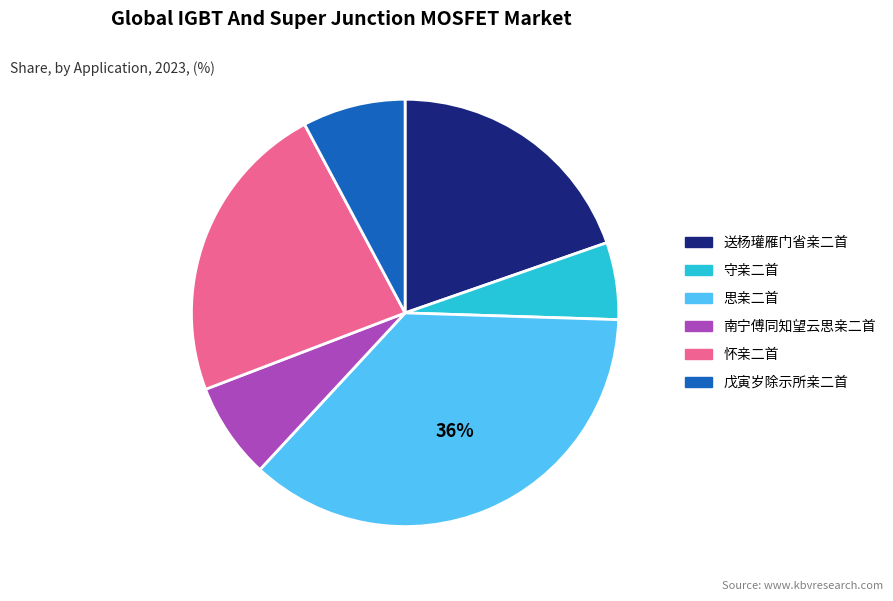

Is there any slice that represents more than half of the pie?

No